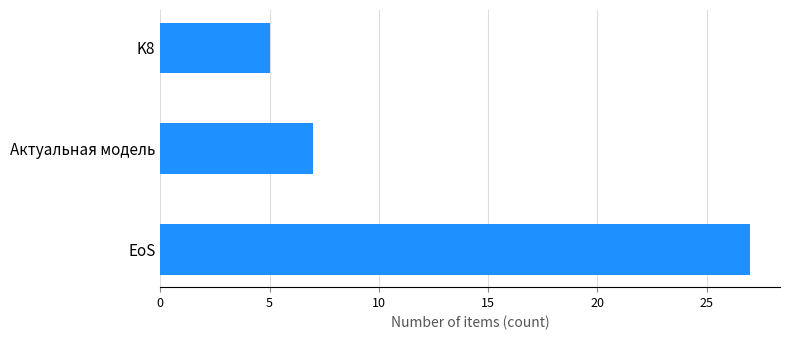

List the labels in order of value, smallest first.

K8, Актуальная модель, EoS